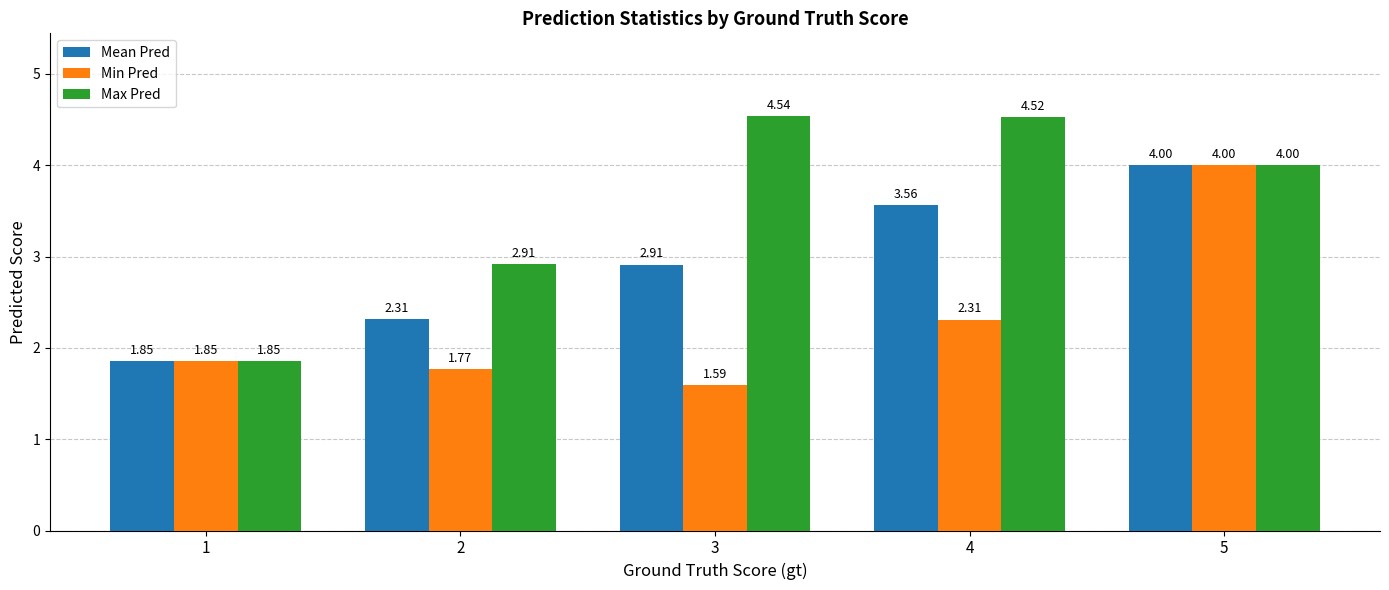

Count the number of categories in the chart.

5